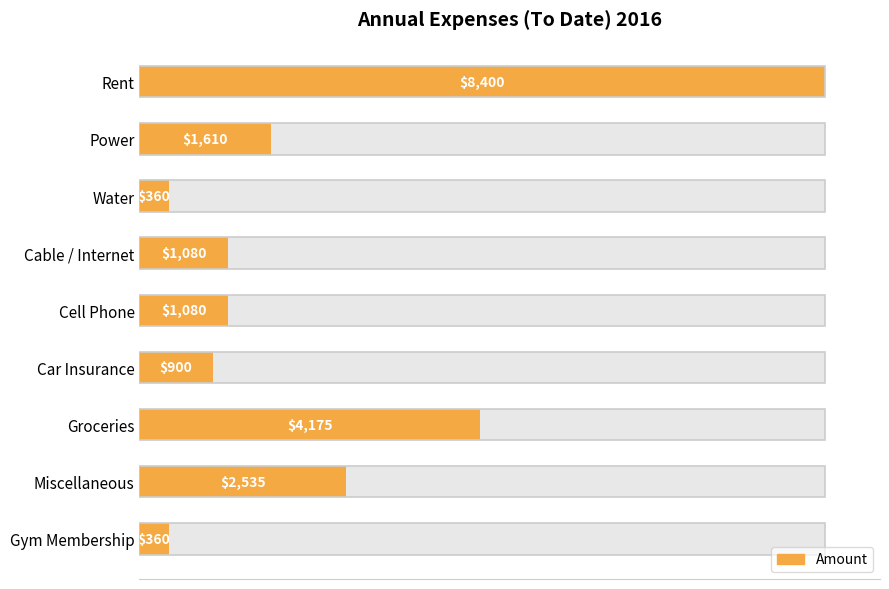

Is it true that the value at Groceries is 2452?

False